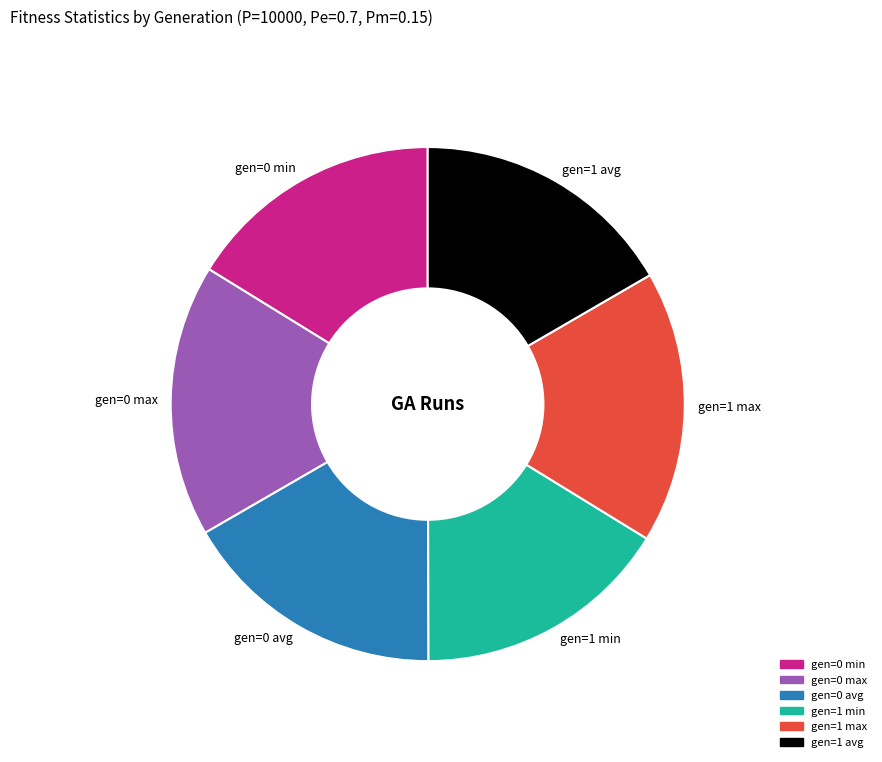

Do gen=0 avg and gen=0 min together represent more than half of the pie?

No